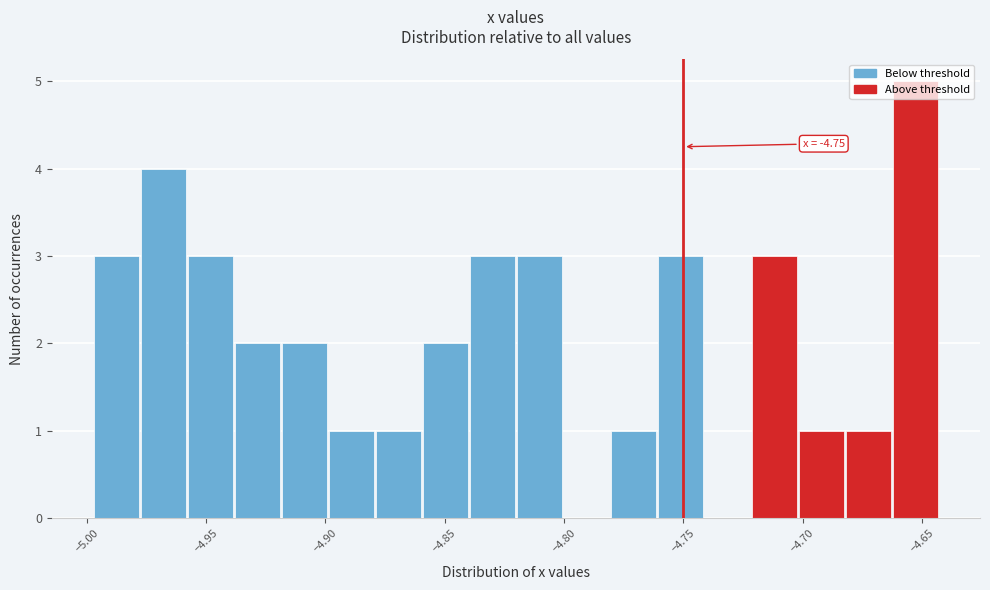

Around what value on the x-axis is the tallest bar? Give the approximate position of its centre, as read against the axis.

-4.655